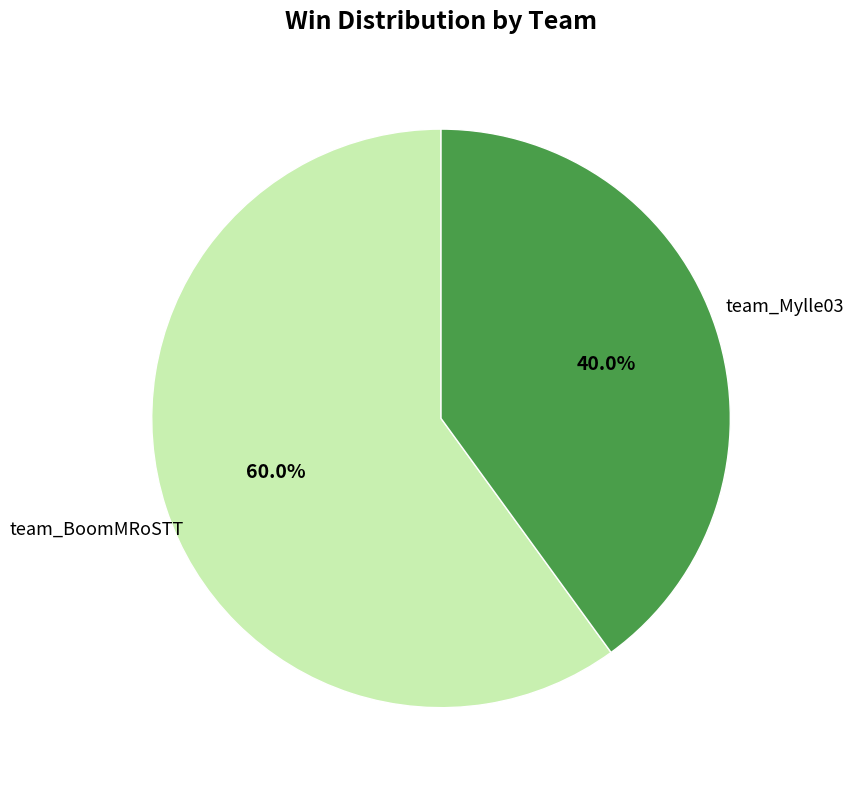

Is there a majority slice in this chart?

Yes